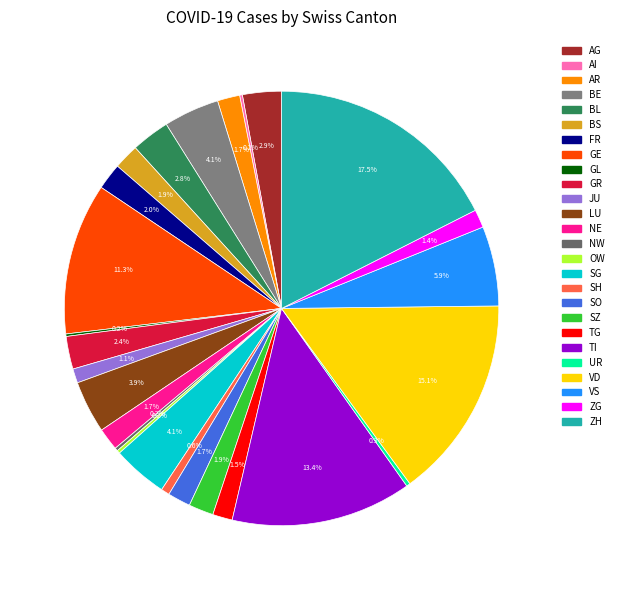

What is the change in value from SG to TG?

-643